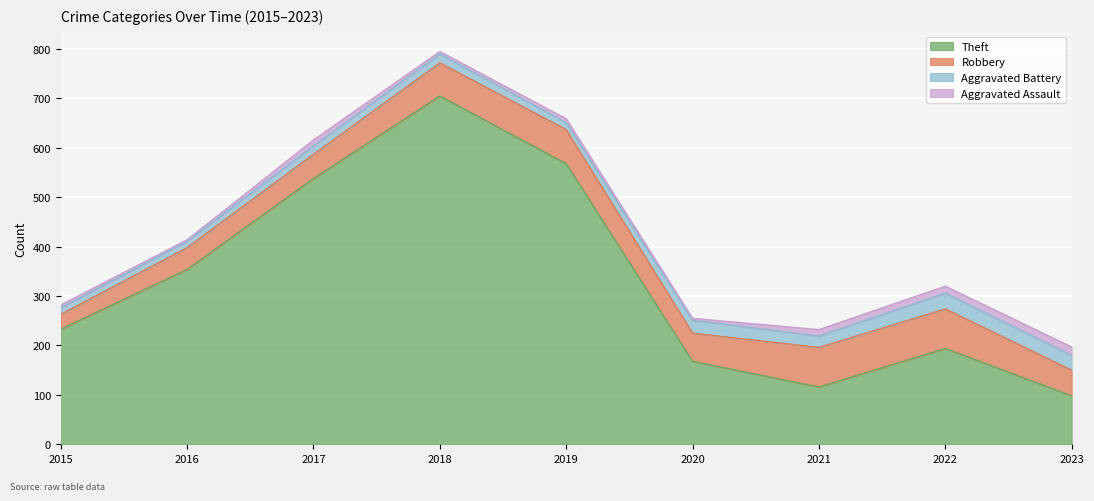

True or false: Theft and Aggravated Assault intersect in this chart.

False